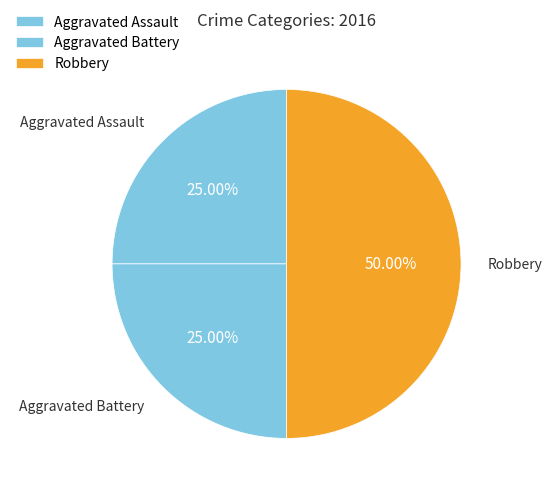

The Aggravated Battery slice represents 14% of the pie. True or false?

False